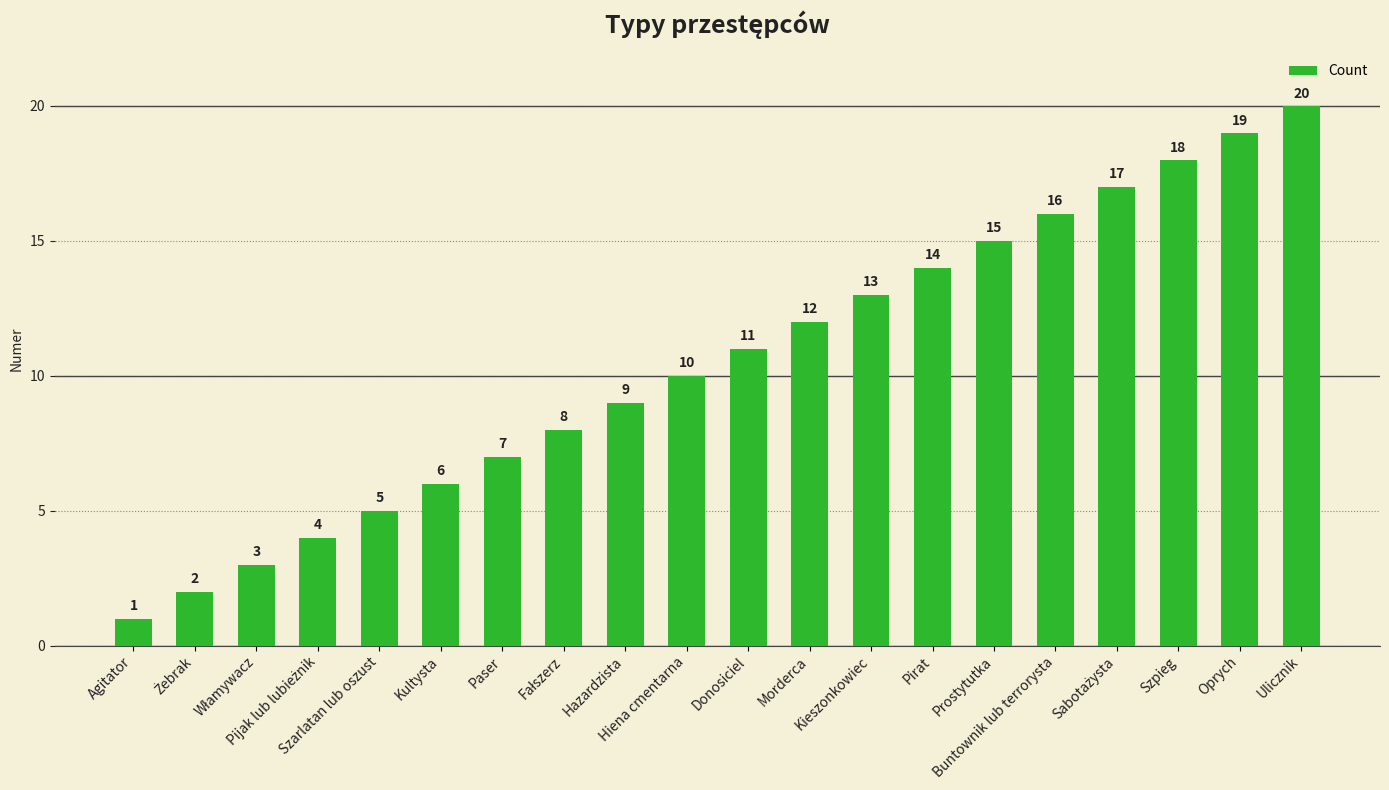

How many data points does each series have?

20